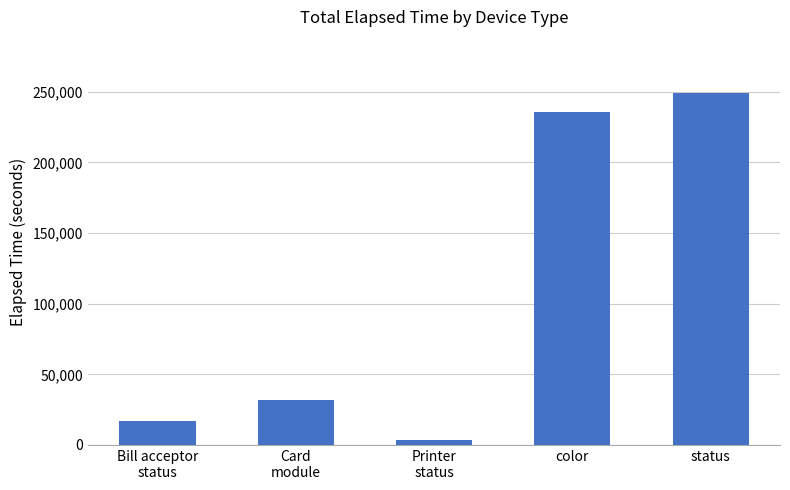

The chart shows a value of 235889 at color. True or false?

True